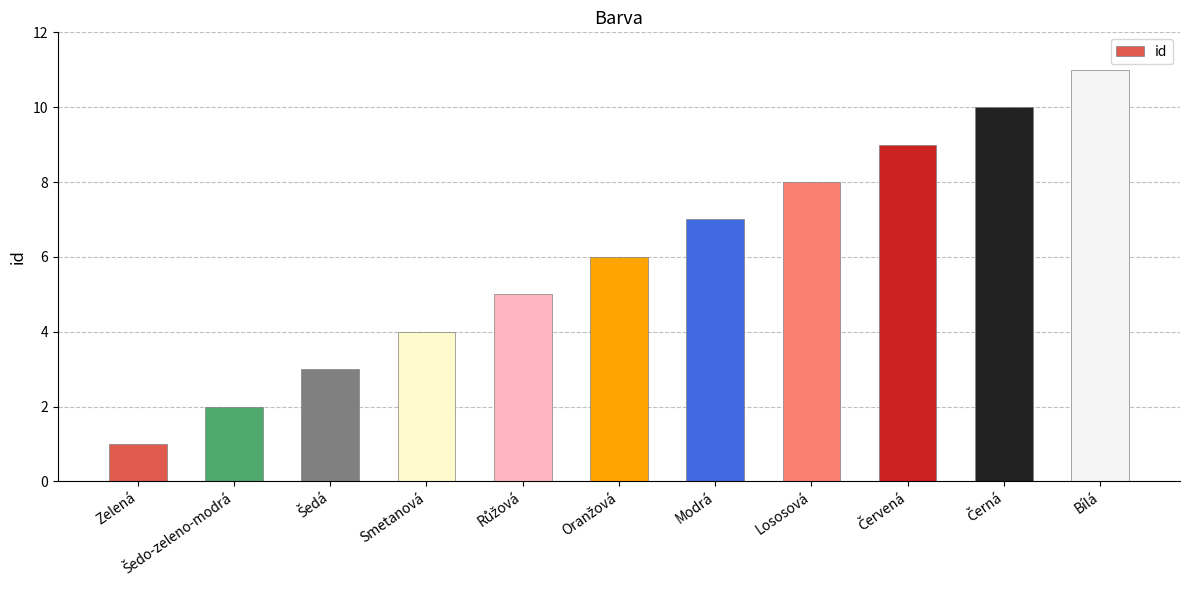

What is the approximate value at Modrá, to the nearest 5?

5